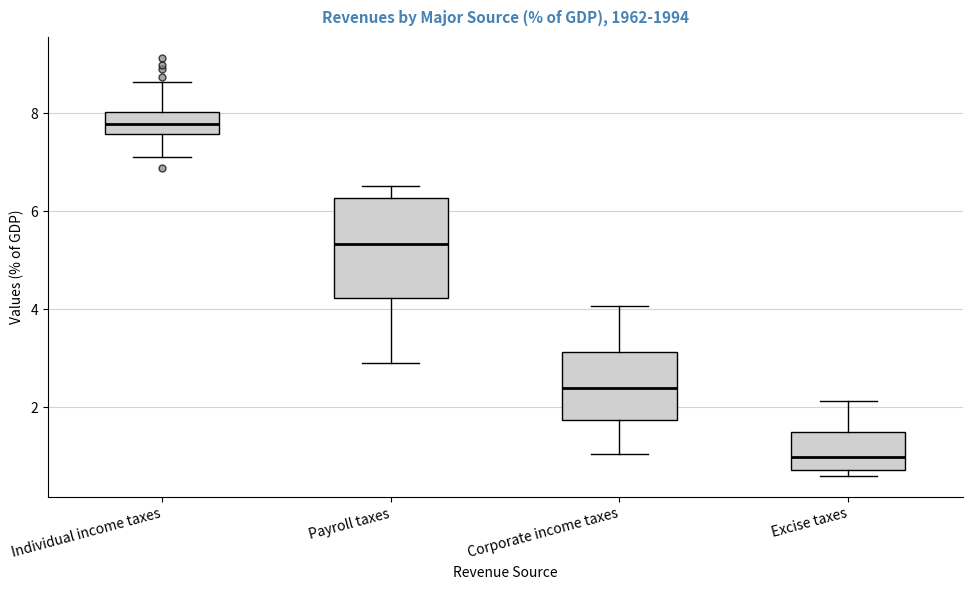

Which box's median line is the highest?

Individual income taxes